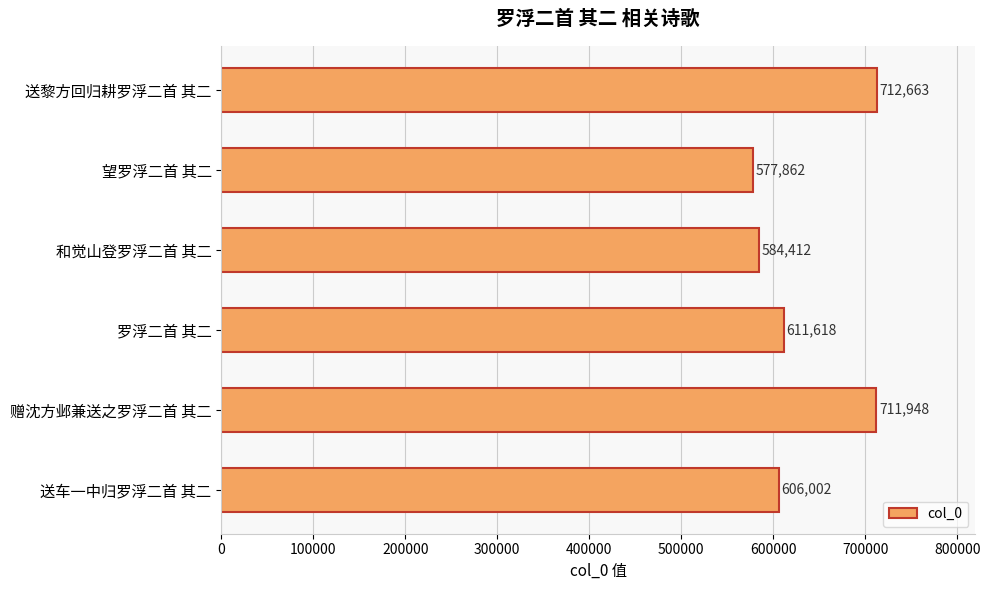

Where is the data nearest to the value 645262?

罗浮二首 其二